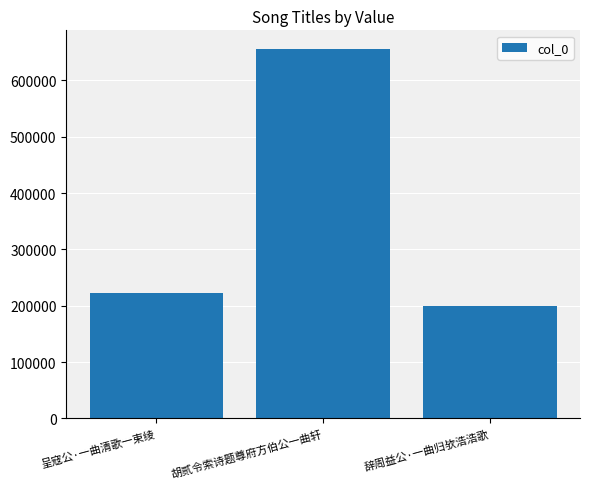

Which has a higher value, 辞周益公·一曲归欤浩浩歌 or 胡贰令索诗题尊府方伯公一曲轩?

胡贰令索诗题尊府方伯公一曲轩